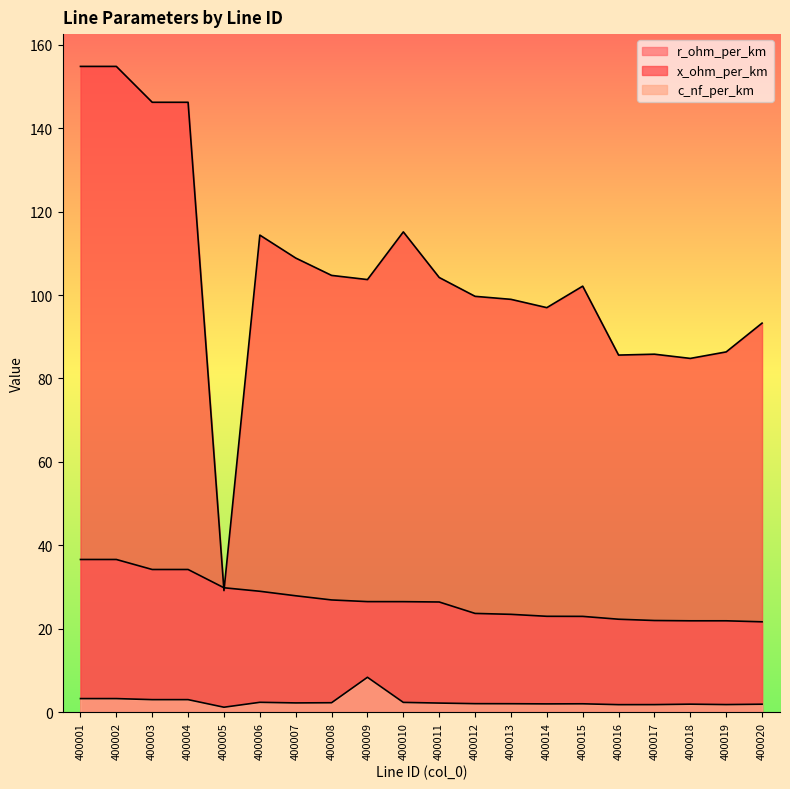

The x_ohm_per_km series shows 101.7 at 400004. True or false?

False